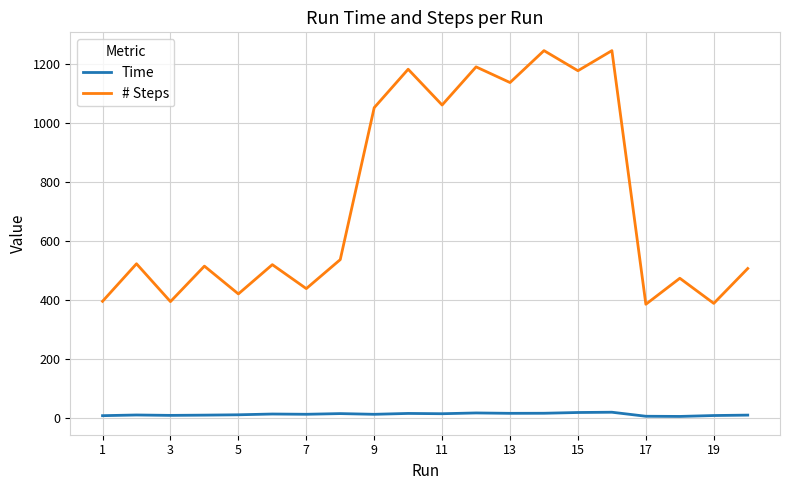

Which series has the widest spread of values?

# Steps